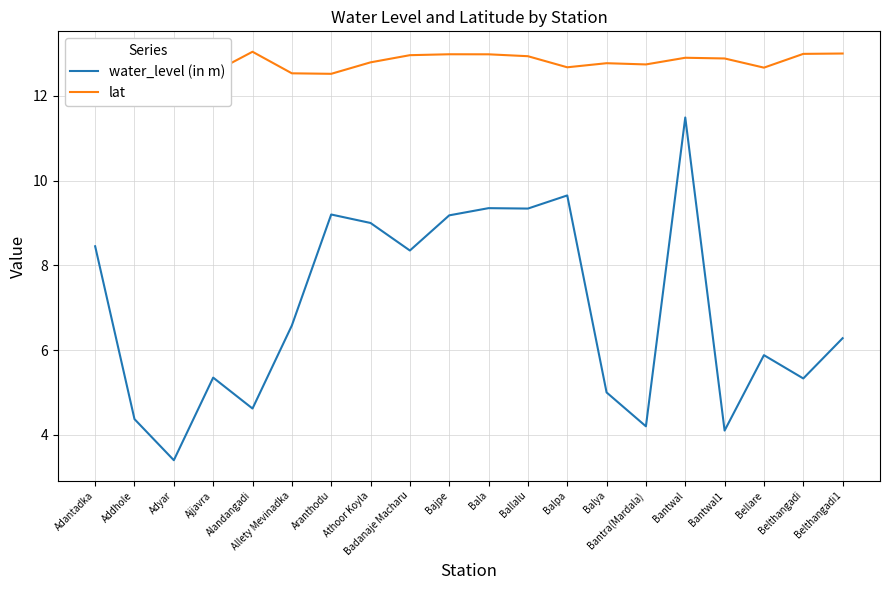

Does the chart have visible grid lines?

Yes